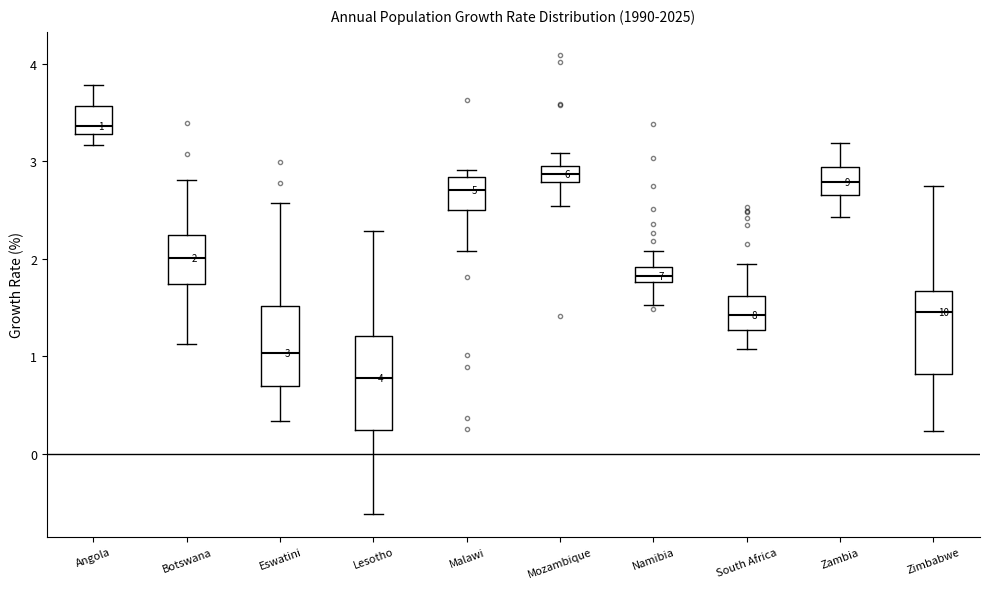

Which box's median line is the highest?

Angola